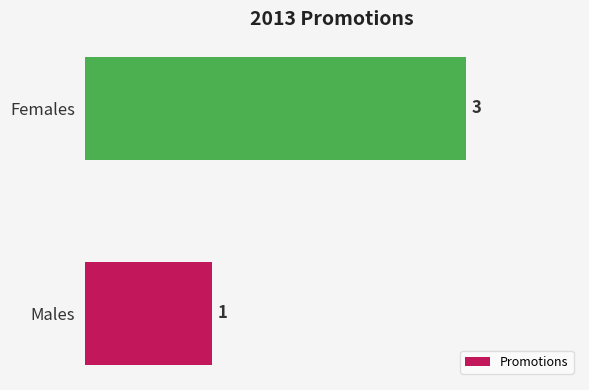

How many bars are there in total?

2